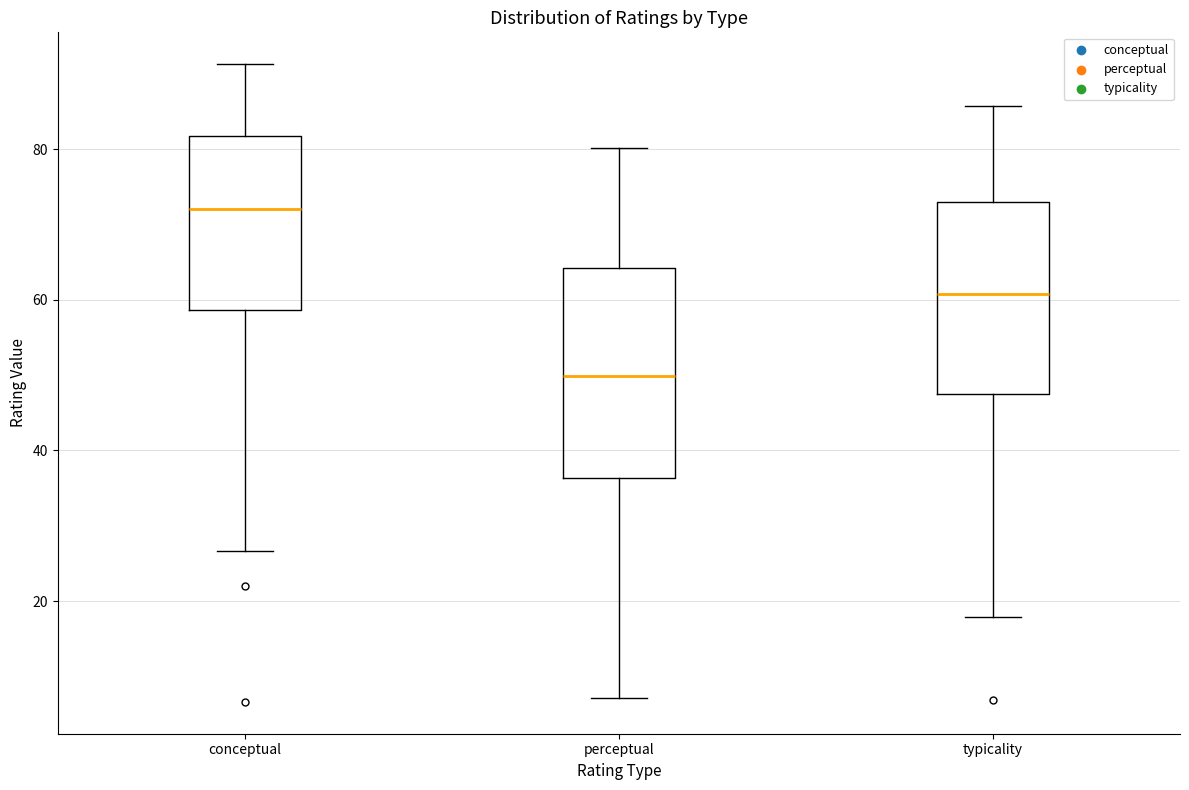

Which box has the lowest median line?

perceptual